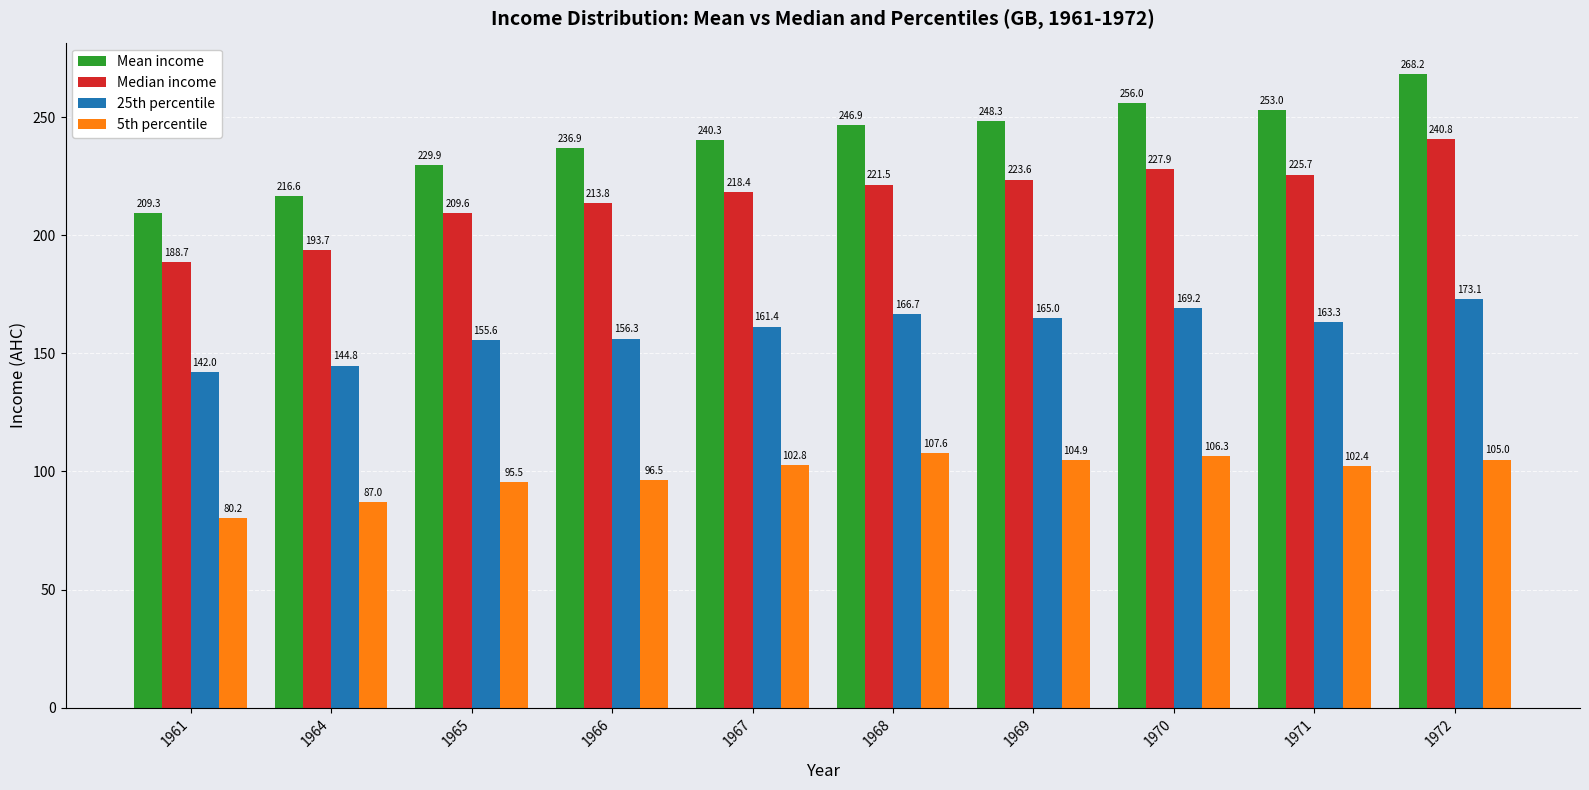

Count the number of data series in this chart.

4